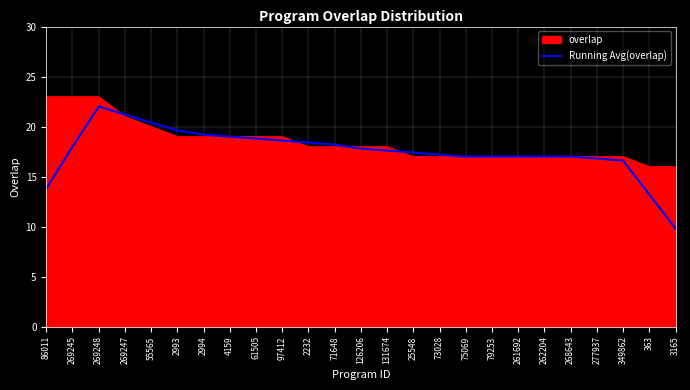

What position from the left is 25548?

15